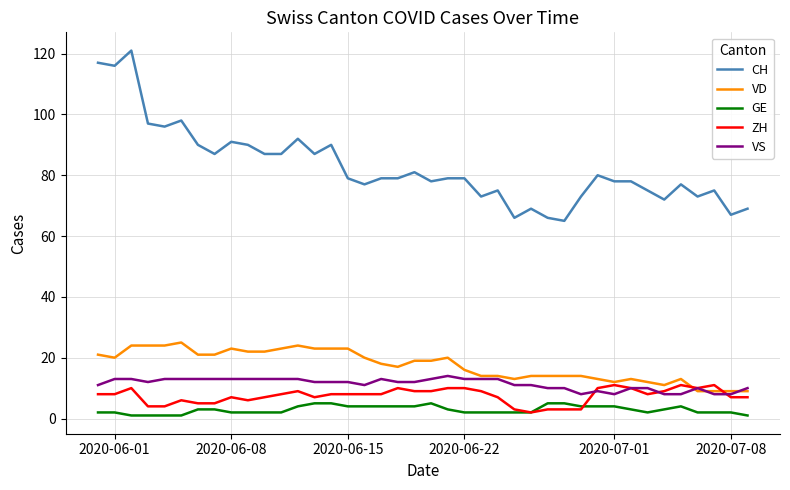

Reading right to left, transcribe all the data shown in this chart.

CH: 69	67	75	73	77	72	75	78	78	80	73	65	66	69	66	75	73	79	79	78	81	79	79	77	79	90	87	92	87	87	90	91	87	90	98	96	97	121	116	117
VD: 9	9	9	9	13	11	12	13	12	13	14	14	14	14	13	14	14	16	20	19	19	17	18	20	23	23	23	24	23	22	22	23	21	21	25	24	24	24	20	21
GE: 1	2	2	2	4	3	2	3	4	4	4	5	5	2	2	2	2	2	3	5	4	4	4	4	4	5	5	4	2	2	2	2	3	3	1	1	1	1	2	2
ZH: 7	7	11	10	11	9	8	10	11	10	3	3	3	2	3	7	9	10	10	9	9	10	8	8	8	8	7	9	8	7	6	7	5	5	6	4	4	10	8	8
VS: 10	8	8	10	8	8	10	10	8	9	8	10	10	11	11	13	13	13	14	13	12	12	13	11	12	12	12	13	13	13	13	13	13	13	13	13	12	13	13	11